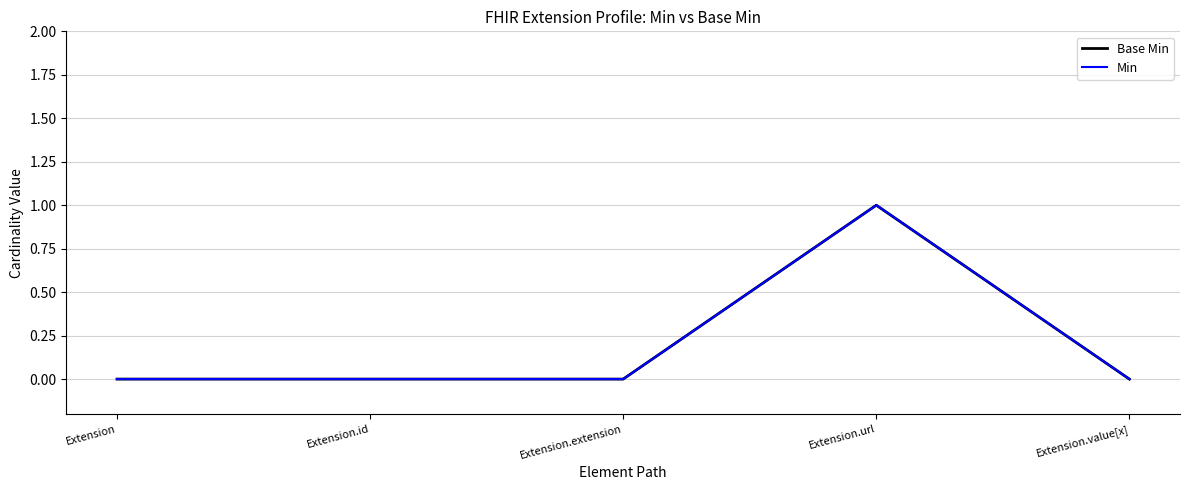

Is this an area chart (filled region under the line)?

No